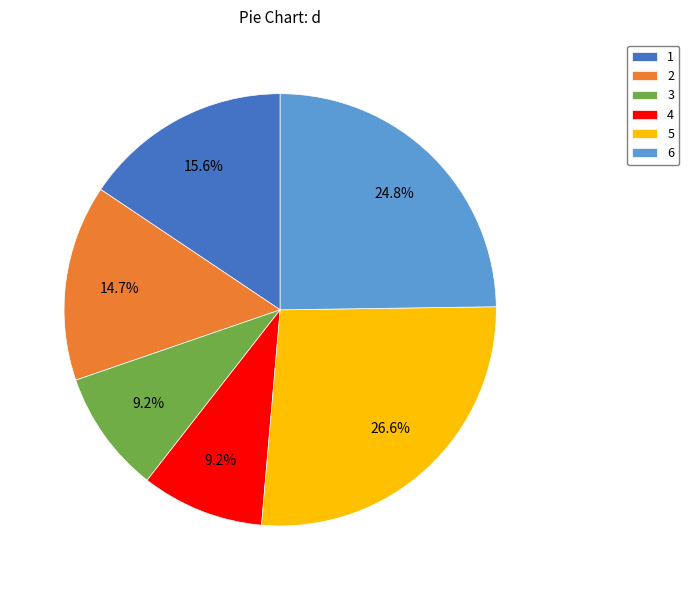

Which slice is the largest?

5